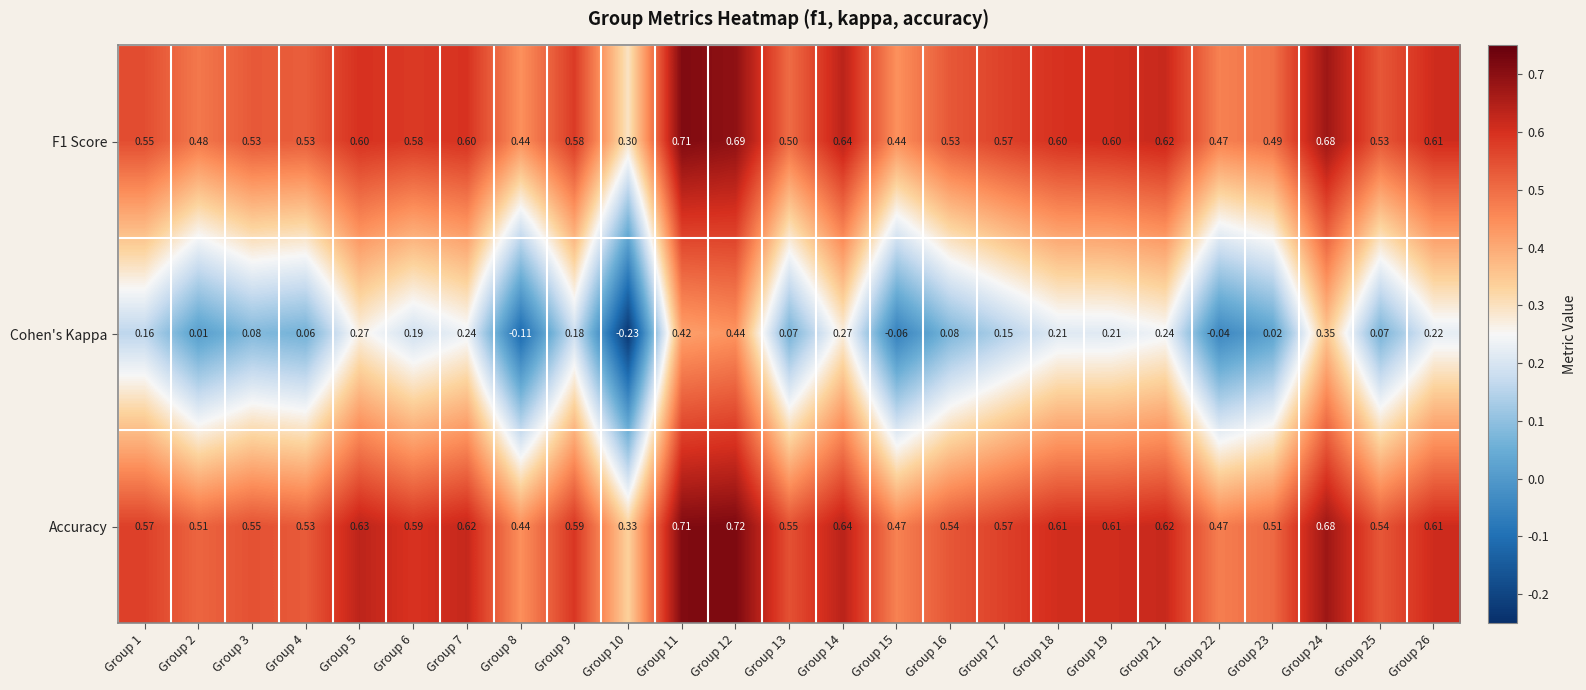

Which series has the largest total across all categories?

Accuracy